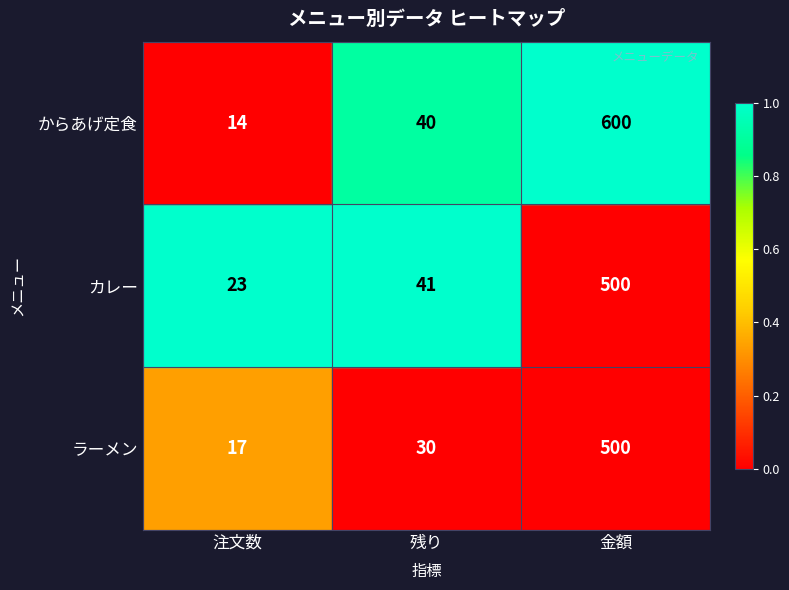

What is the greatest value displayed?

600